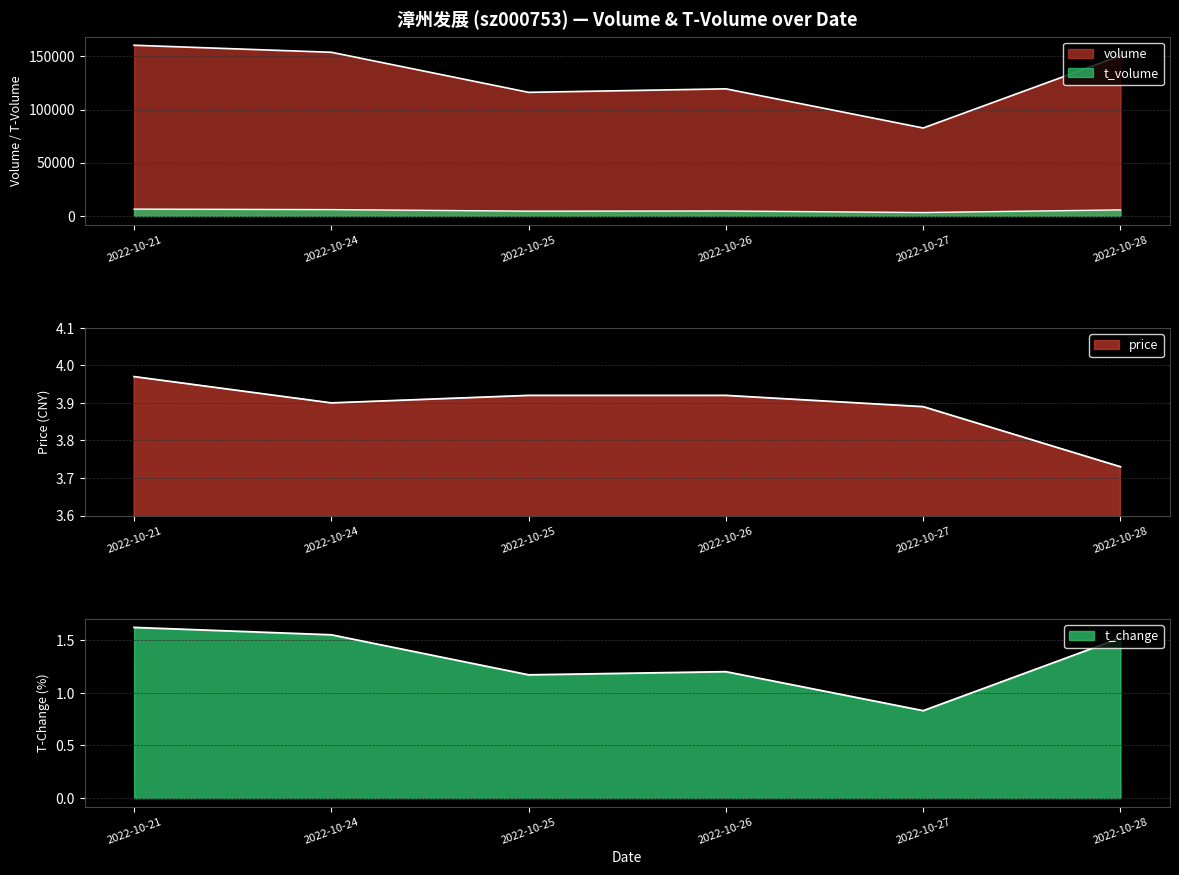

True or false: volume and t_volume cross at least once.

False